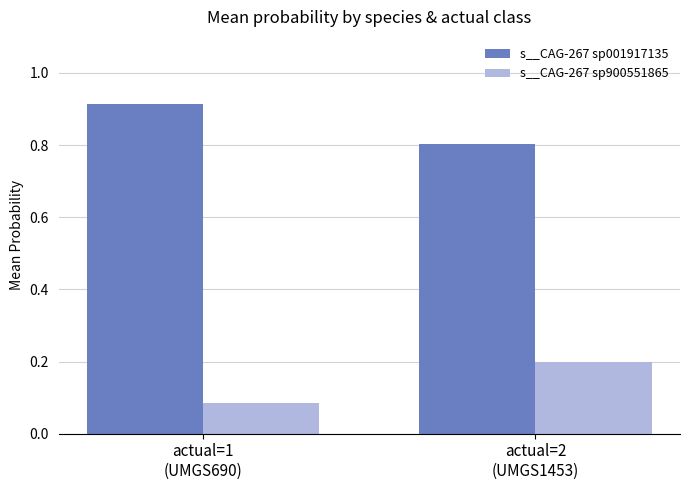

Which series has the largest total across all categories?

s__CAG-267 sp001917135